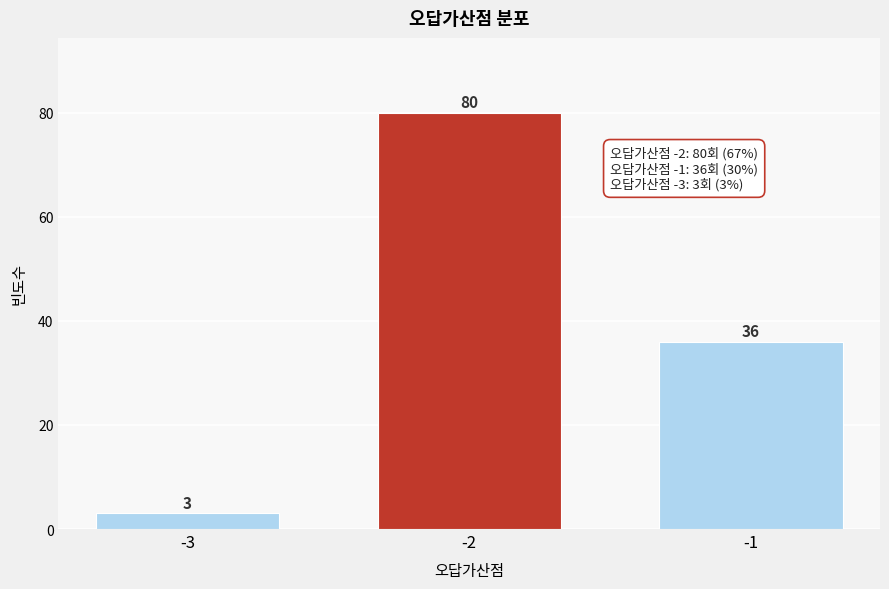

Reading left to right, what are all the values shown in this chart?

-3=3	-2=80	-1=36